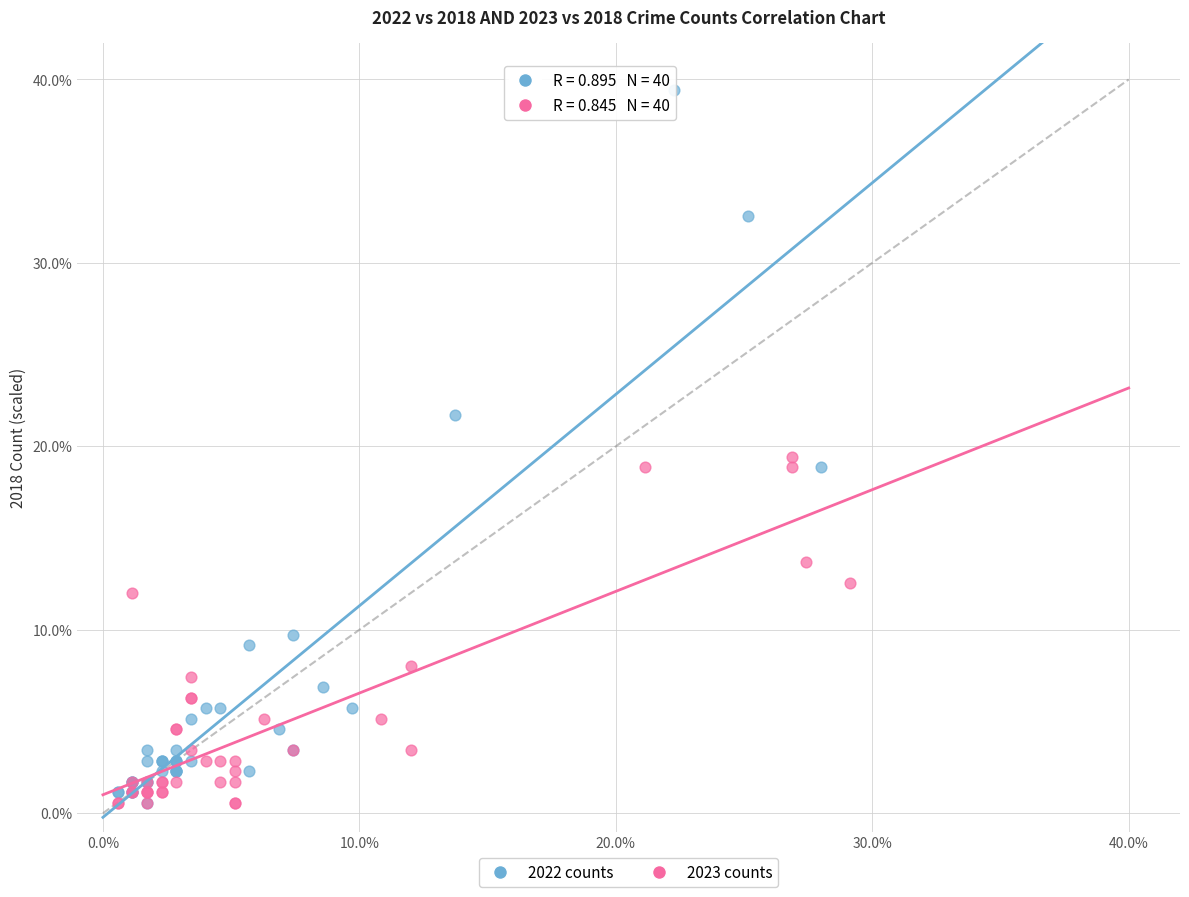

Which series reaches the maximum Y coordinate?

2022 counts